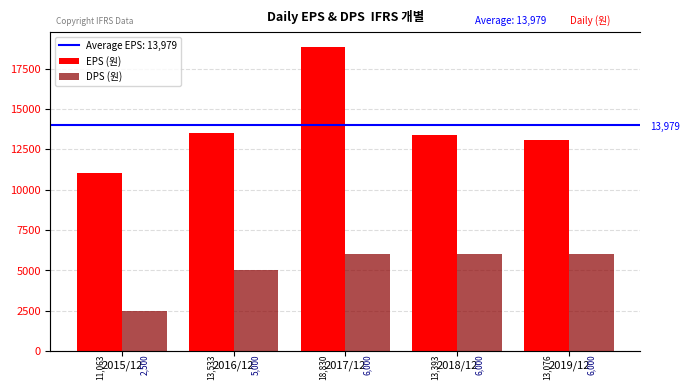

What is the difference between the maximum and second lowest values in the DPS (원) series?

1000